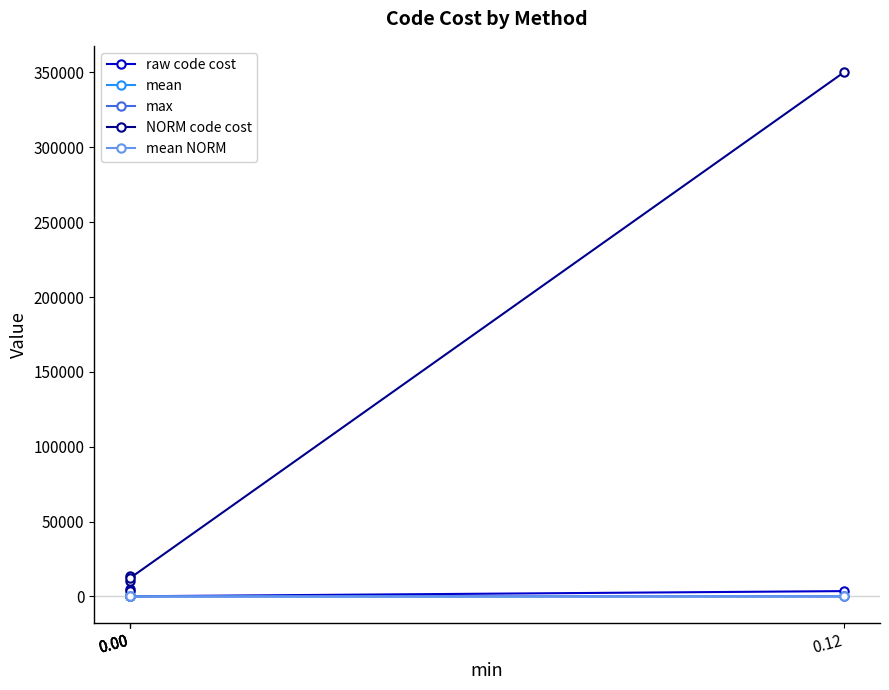

What is the sum of the mean values at 0.00 and 0.12?

1.0